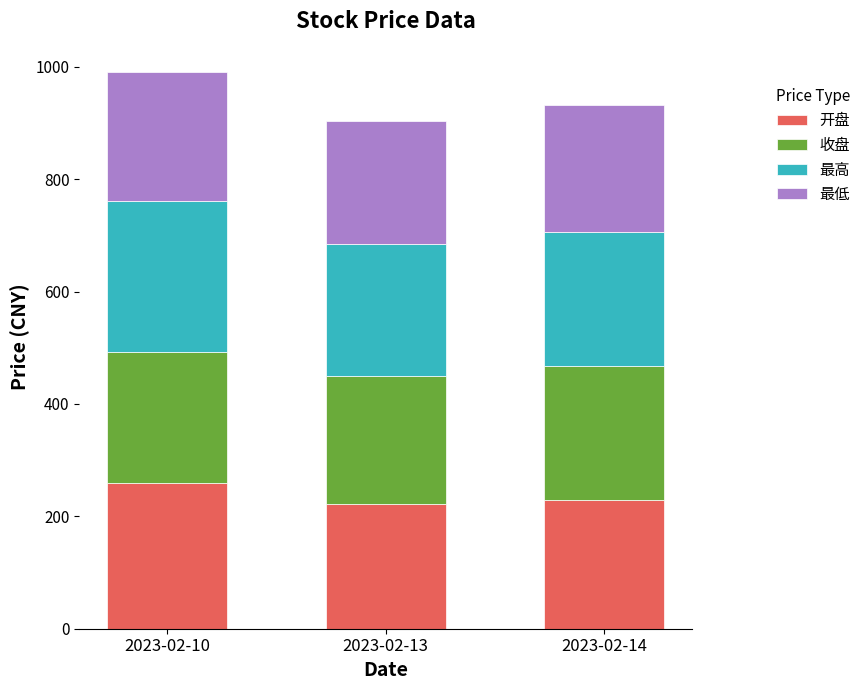

At which label does 开盘 reach its peak?

2023-02-10